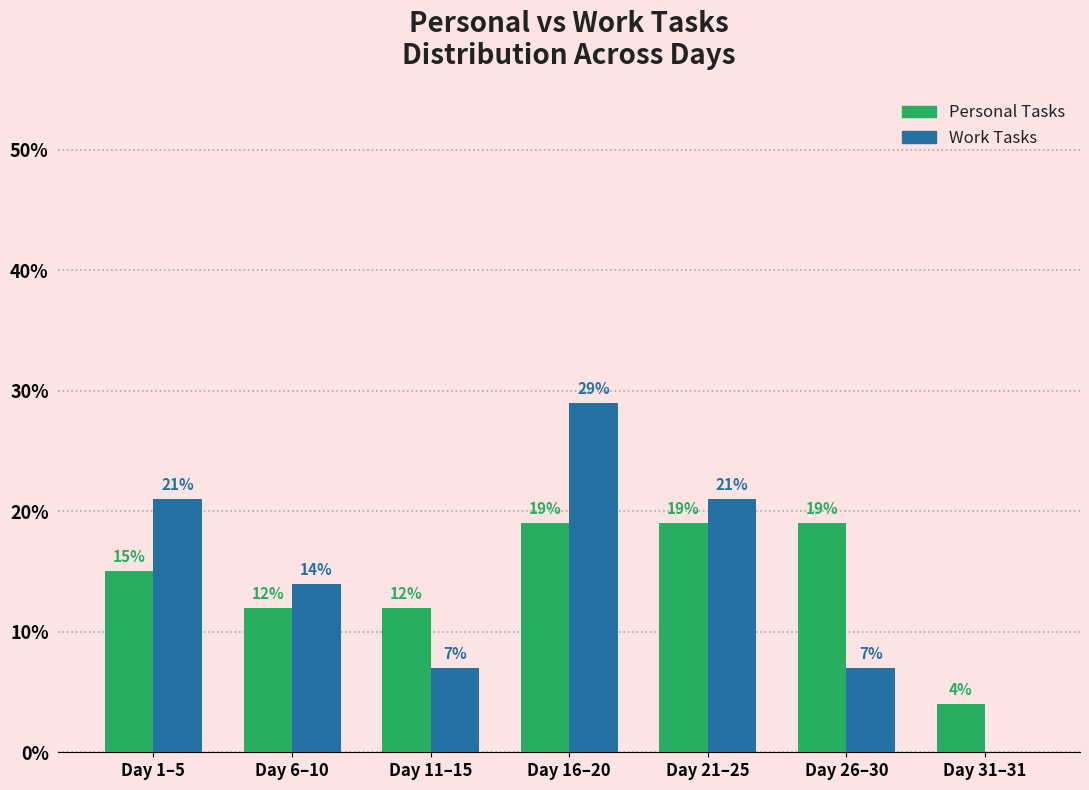

Reading left to right, list all the values displayed in this chart.

Personal Tasks: Day 1–5=15	Day 6–10=12	Day 11–15=12	Day 16–20=19	Day 21–25=19	Day 26–30=19	Day 31–31=4
Work Tasks: Day 1–5=21	Day 6–10=14	Day 11–15=7	Day 16–20=29	Day 21–25=21	Day 26–30=7	Day 31–31=0